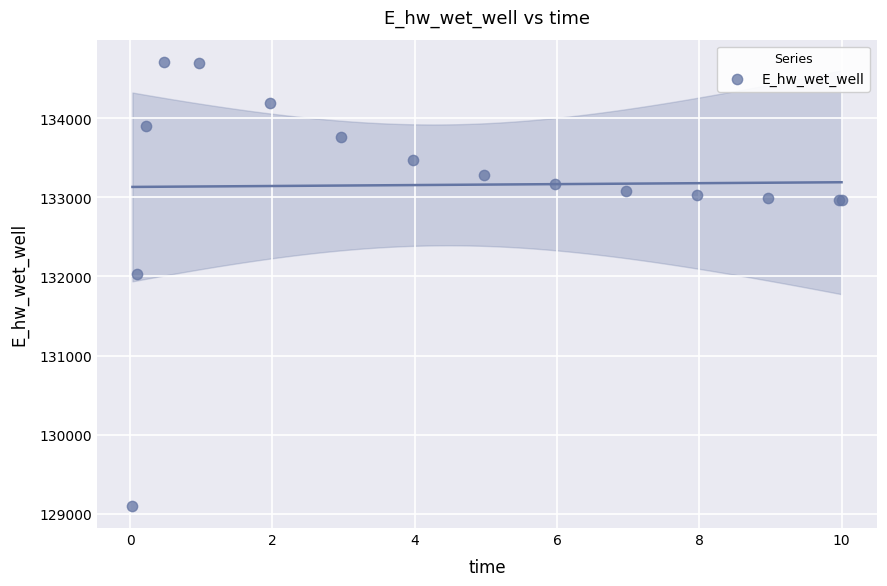

What Y value in the scatter plot is closest to 131906?

132028.7